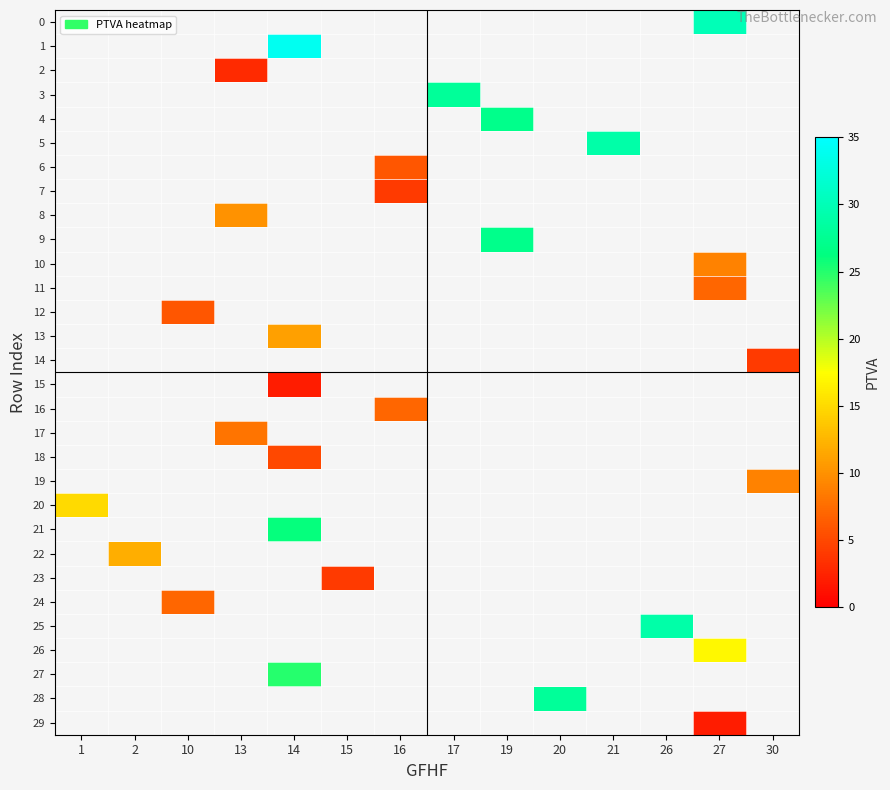

How many distinct data groups are displayed?

30